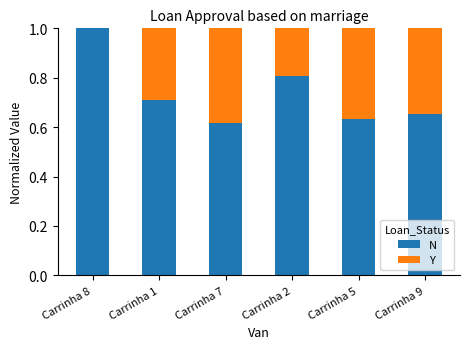

Which category has the highest value in the N series?

Carrinha 8